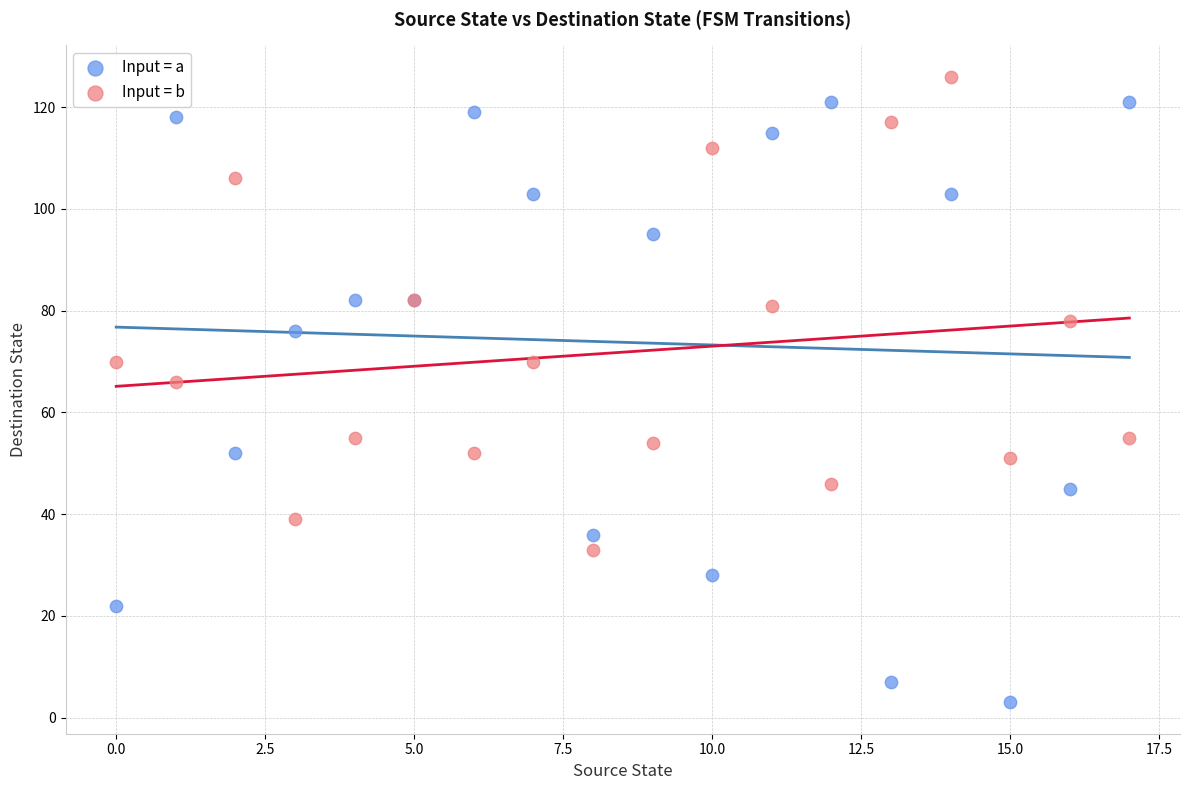

Which series reaches the minimum Y coordinate?

Input = a